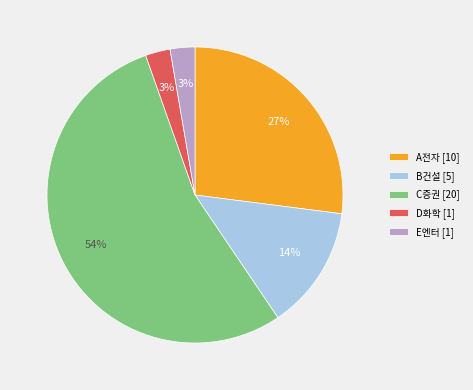

Which has a higher value, E엔터 or A전자?

A전자